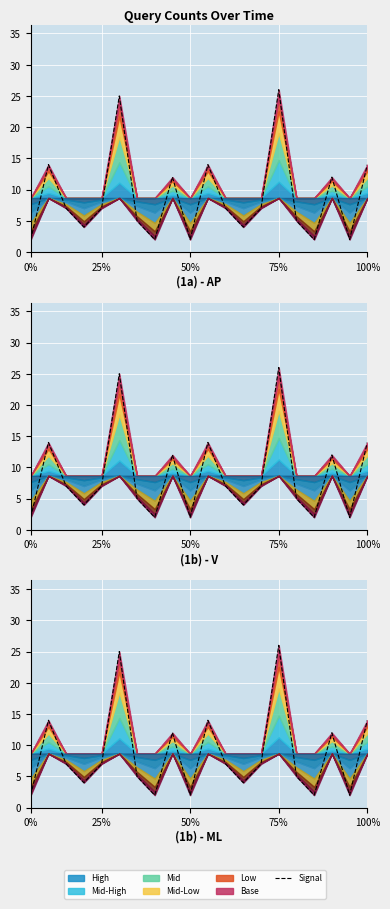

How many data points are less than 7?

9